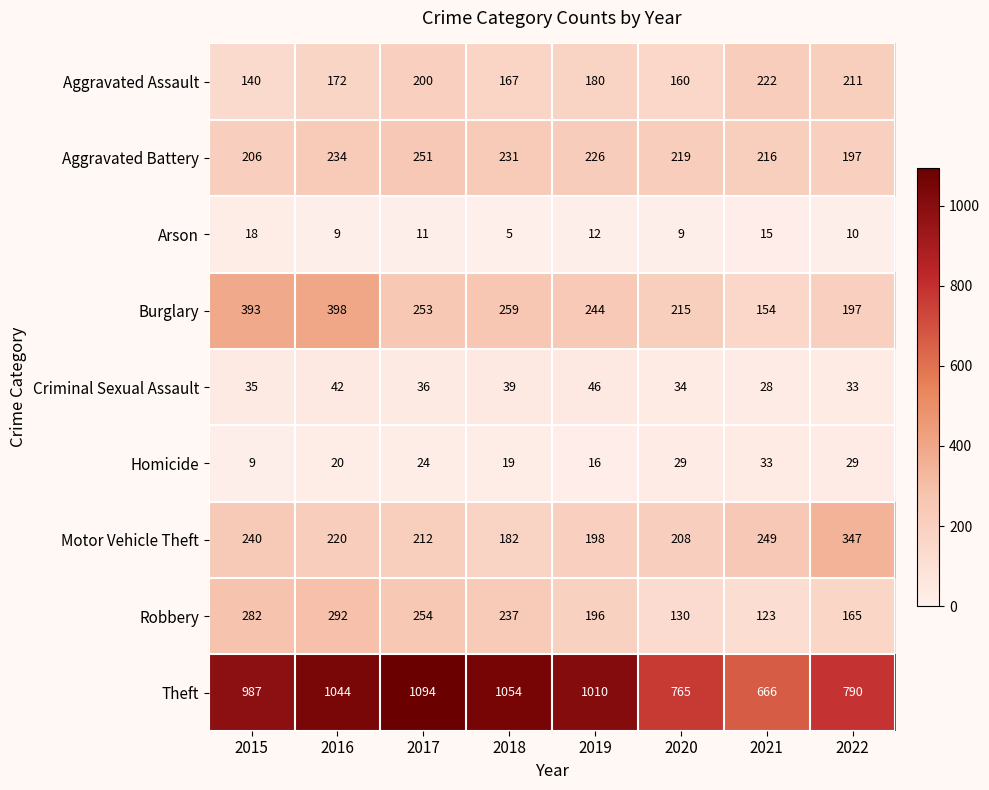

Is it true that Homicide equals 16 at 2017?

False